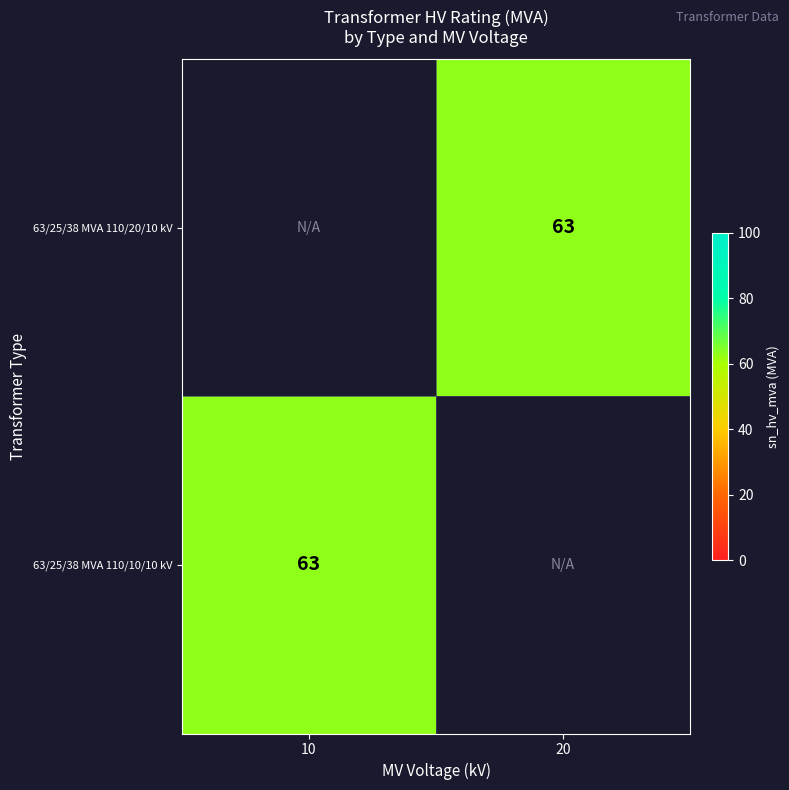

Which category has the highest value across all series?

20